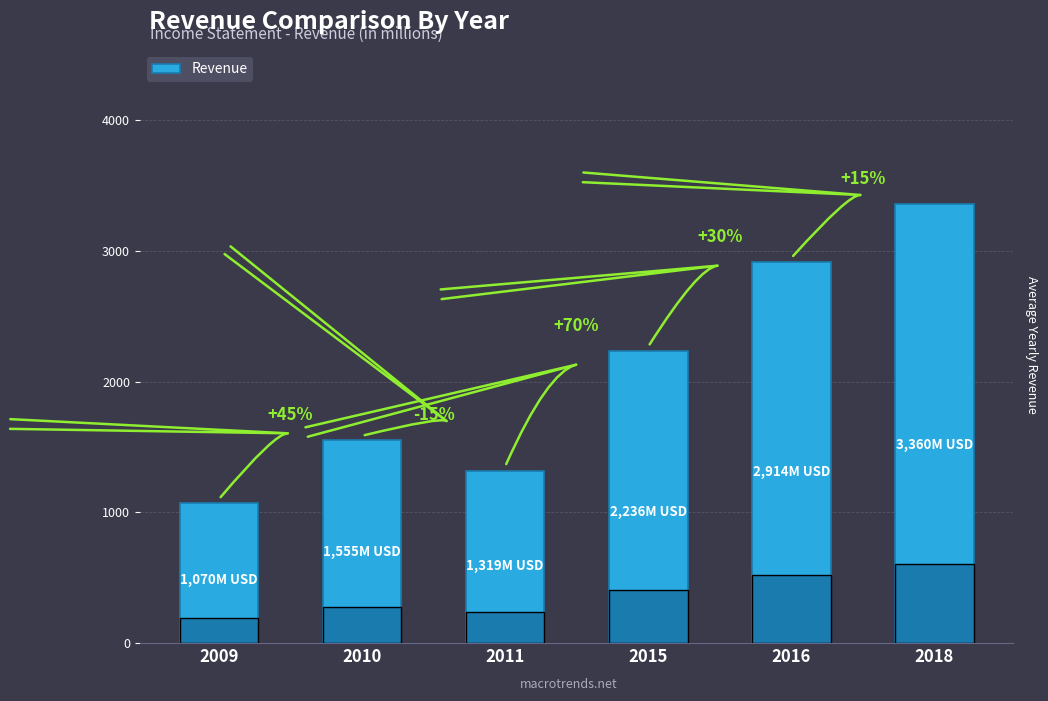

What is the approximate value at 2010?

1555